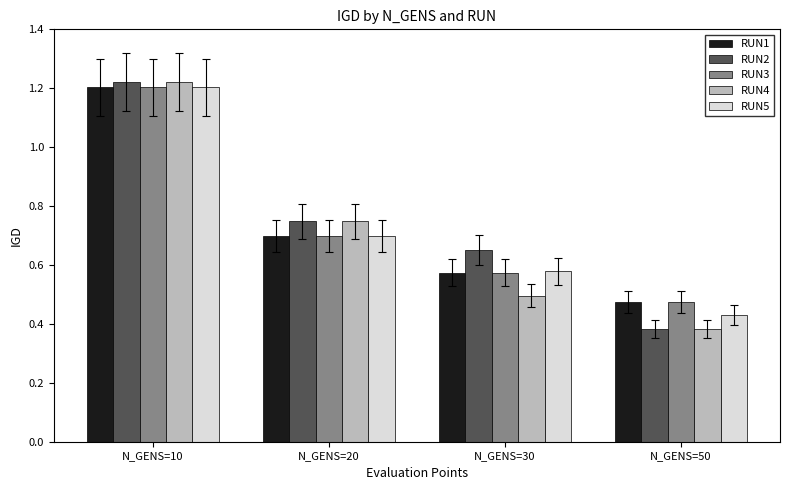

Which series has the largest total across all categories?

RUN2